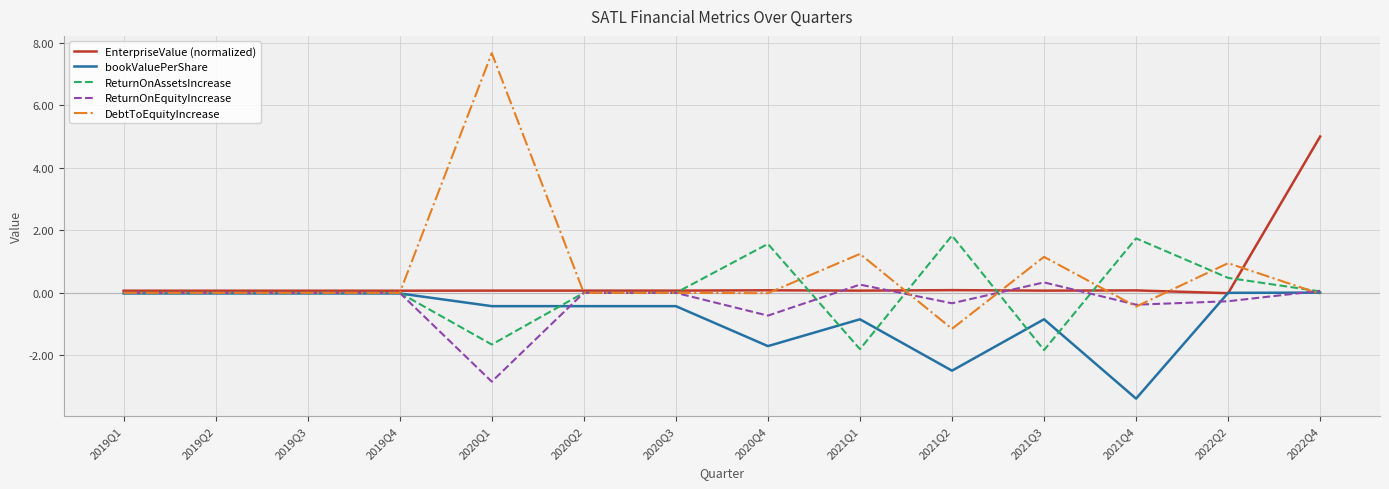

The value of ReturnOnAssetsIncrease at 2019Q2 is 1.9. True or false?

False